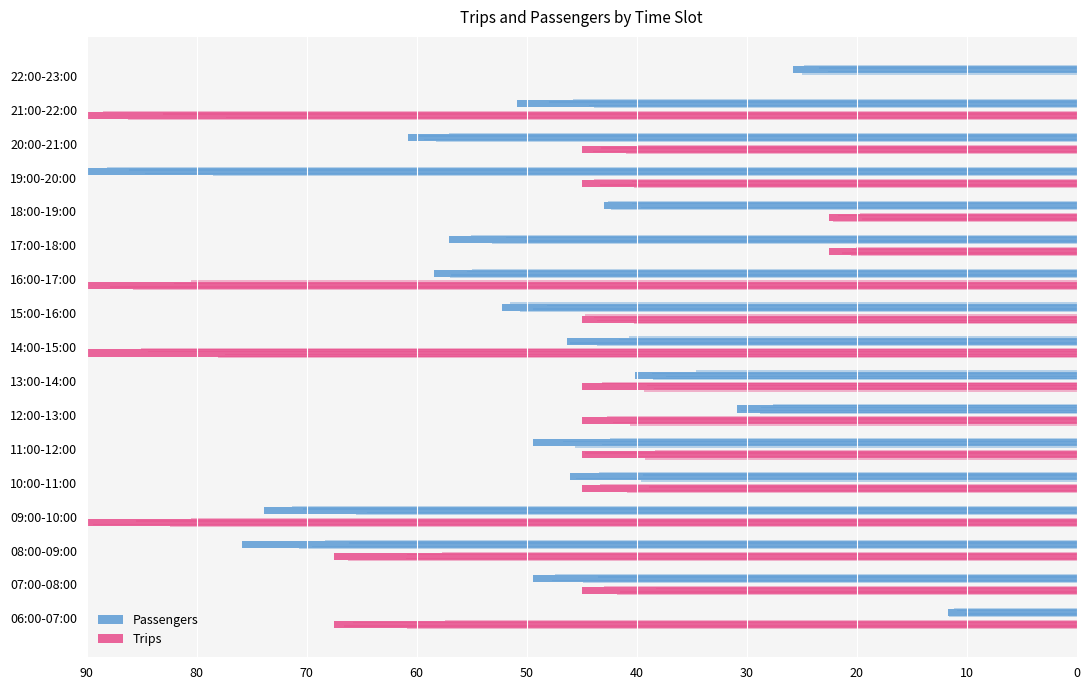

At 11, list the series in order from smallest to largest.

Trips, Passengers